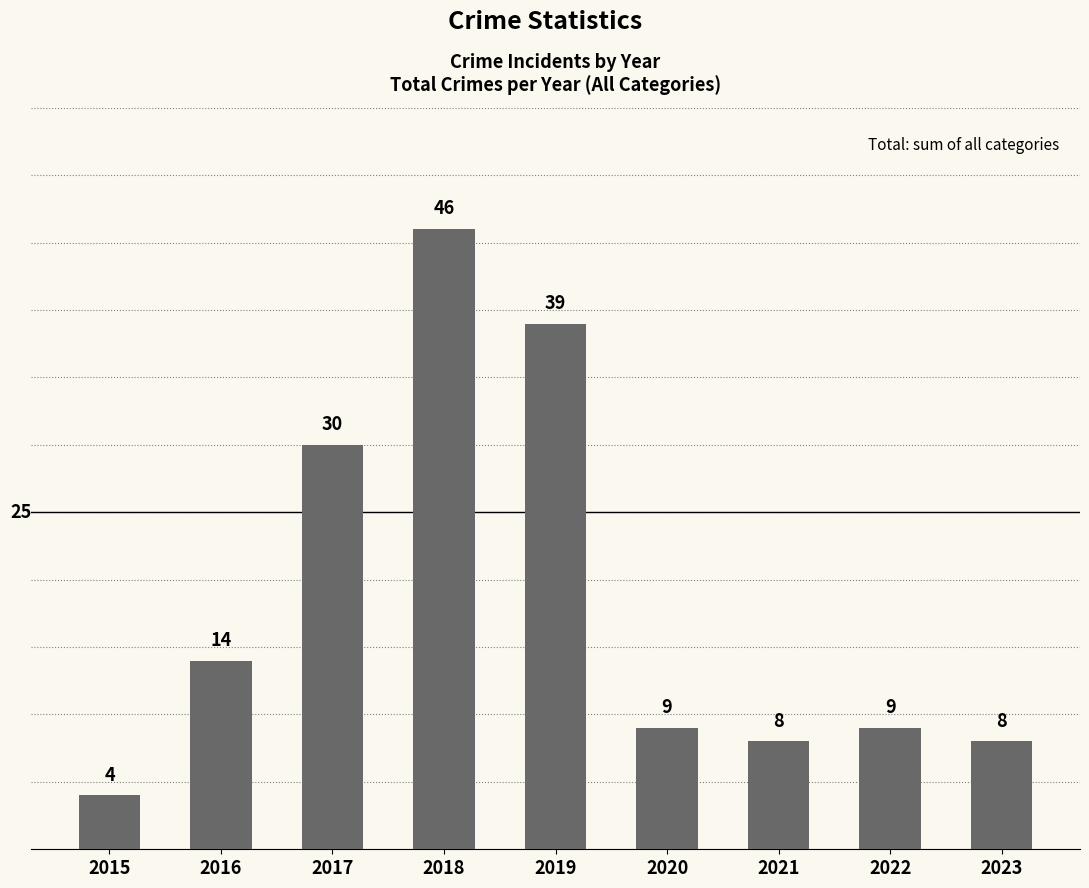

Where is the data nearest to the value 25?

2017